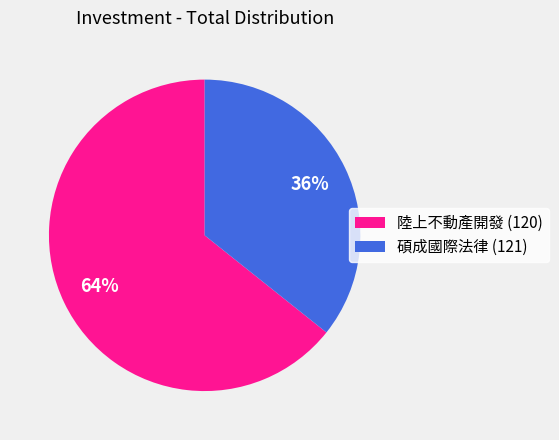

What is the smallest slice in the pie chart?

碩成國際法律 (121)